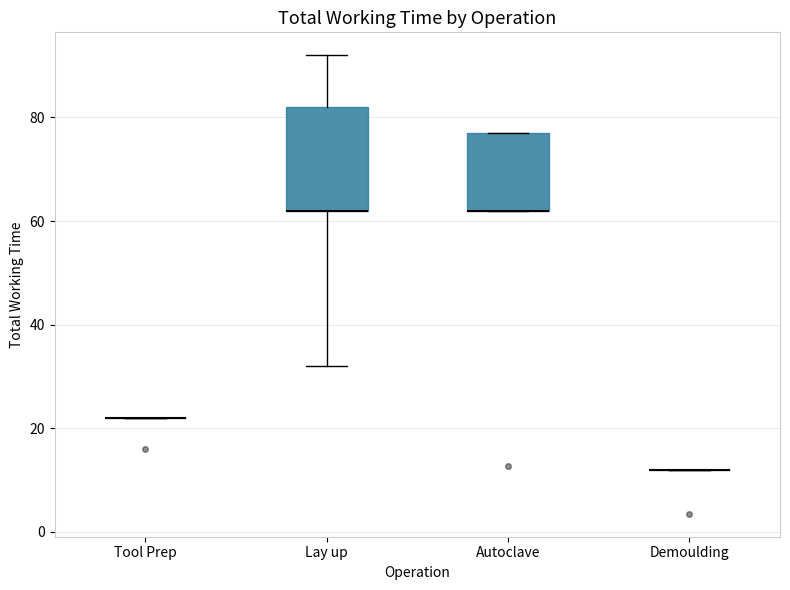

Reading left to right, read every box against the y-axis: the position of its median line, the range the box covers, and the ends of its whiskers. The values are not printed on the chart, so give them approximately, as read against the axis.

Tool Prep: box collapsed to a line at 22, whiskers 22 to 22
Lay up: median 62 (drawn on the box's lower edge), box 62 to 82, whiskers 32 to 92
Autoclave: median 62 (drawn on the box's lower edge), box 62 to 78, whiskers 62 to 78
Demoulding: box collapsed to a line at 12, whiskers 12 to 12